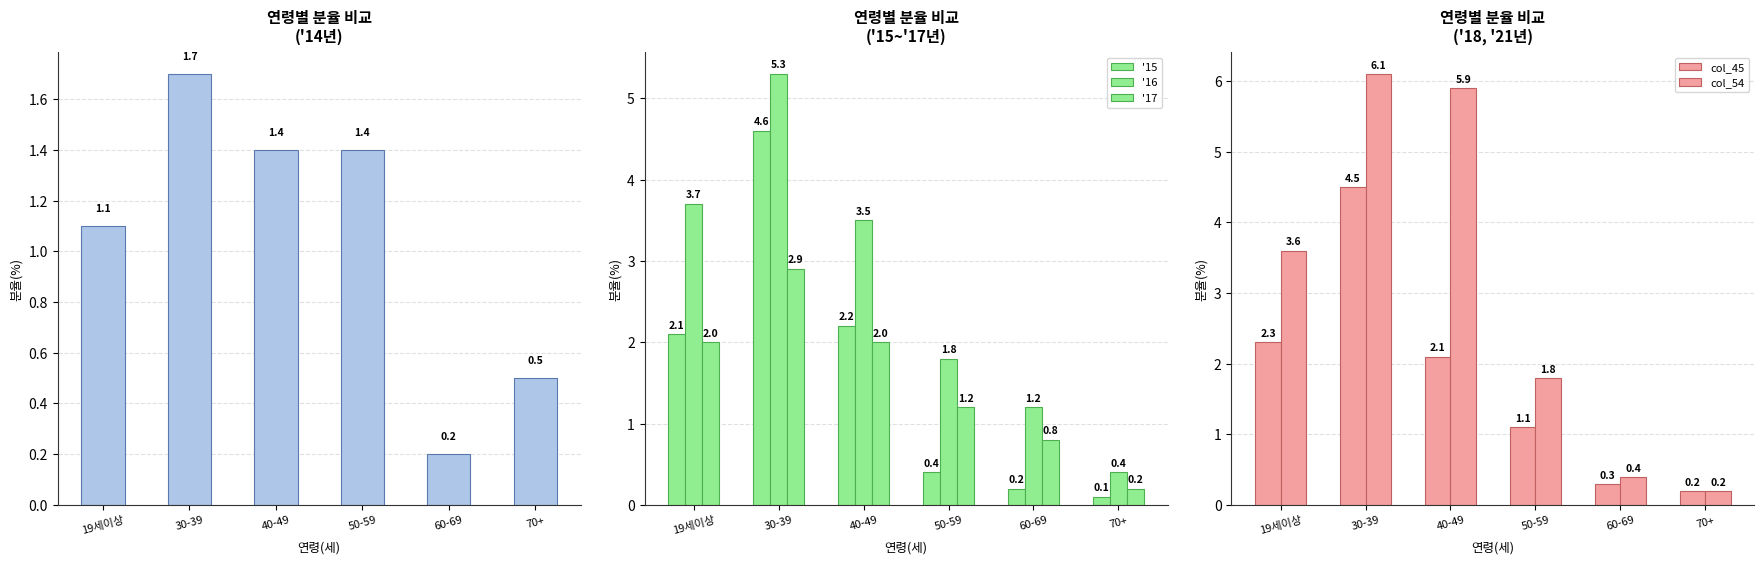

At which label does '16 reach its peak?

30-39